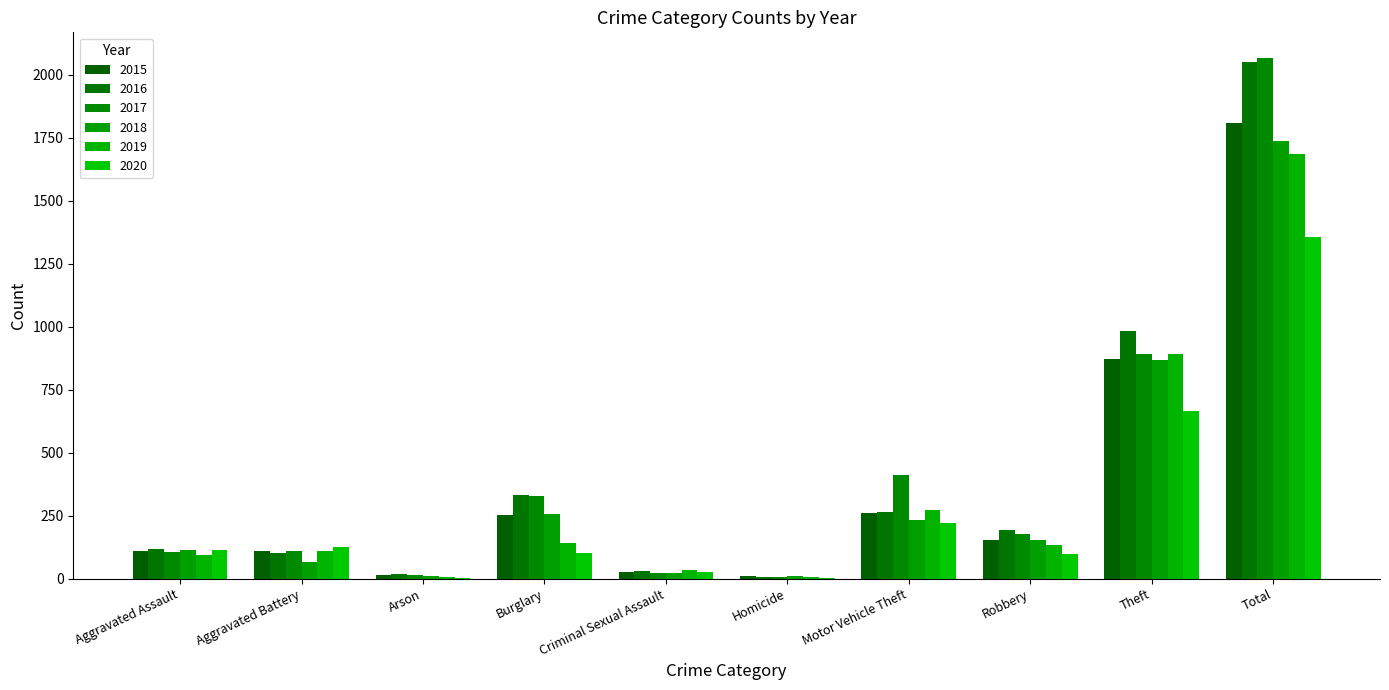

Are the bars horizontal?

No